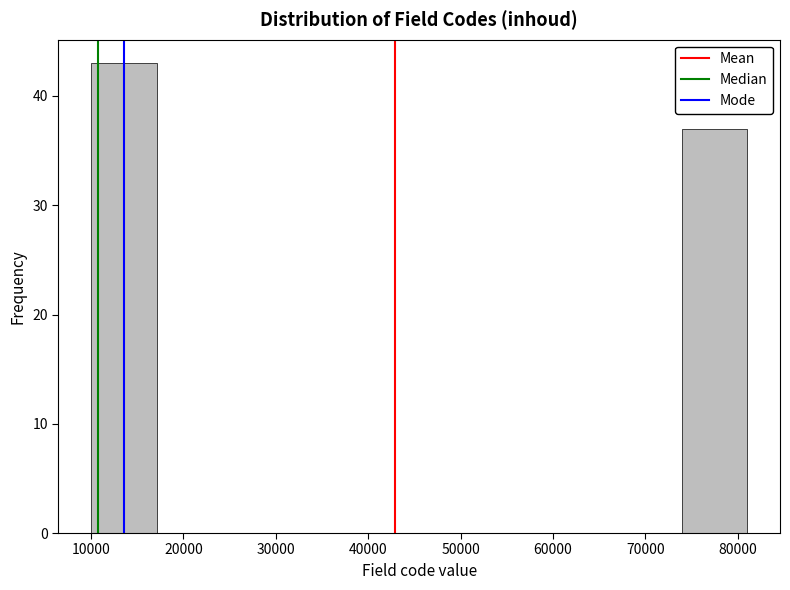

How tall is the bar that spans 74000 to 81000 on the x-axis? Neither the bar edges nor the heights are printed on the chart, so give them approximately, as read against the axes.

37